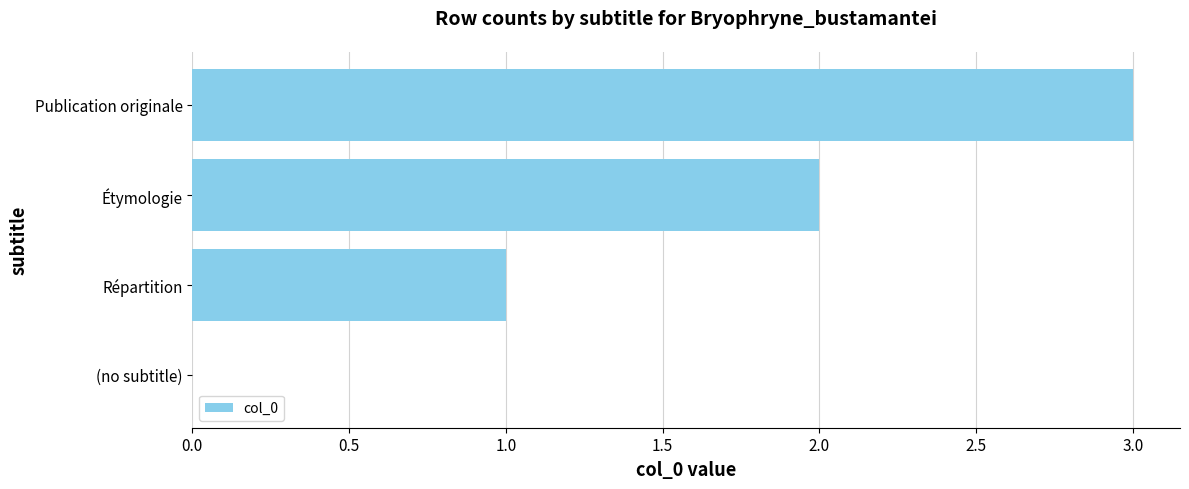

What is the change in value from Répartition to Étymologie?

+1